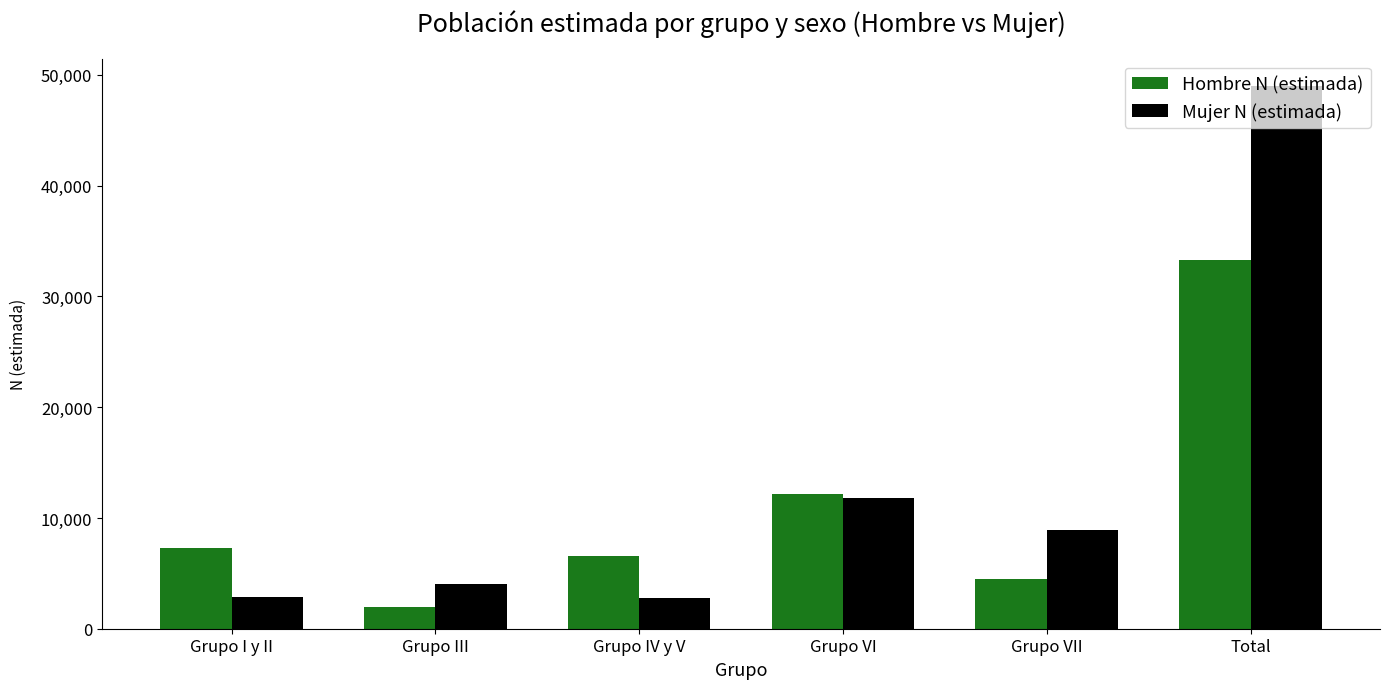

What is the sum of all Mujer N (estimada) values?

79452